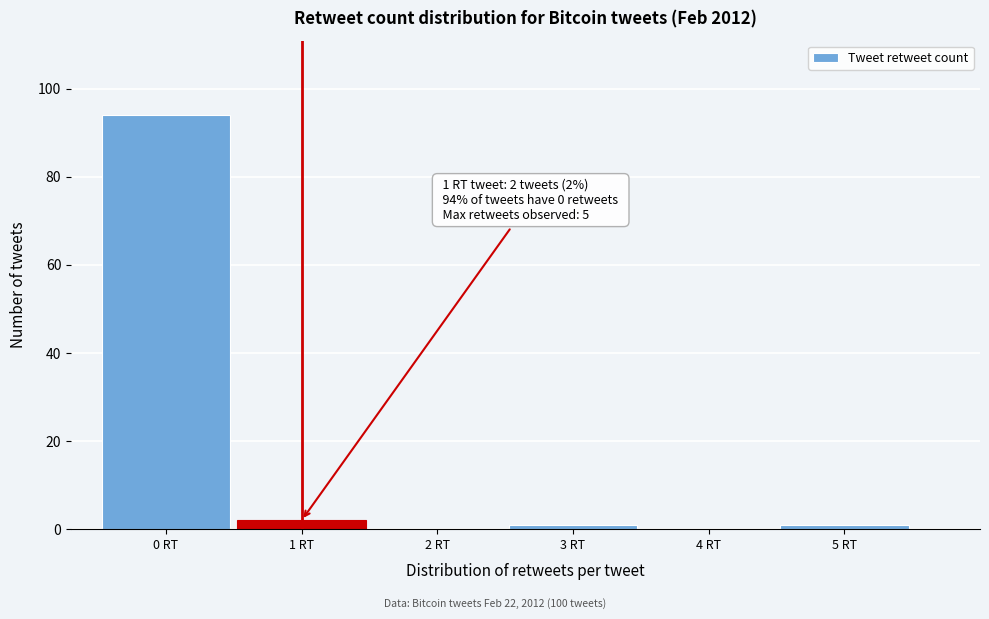

Reading left to right, extract all data points from this chart.

0 RT=94	1 RT=2	2 RT=0	3 RT=1	4 RT=0	5 RT=1